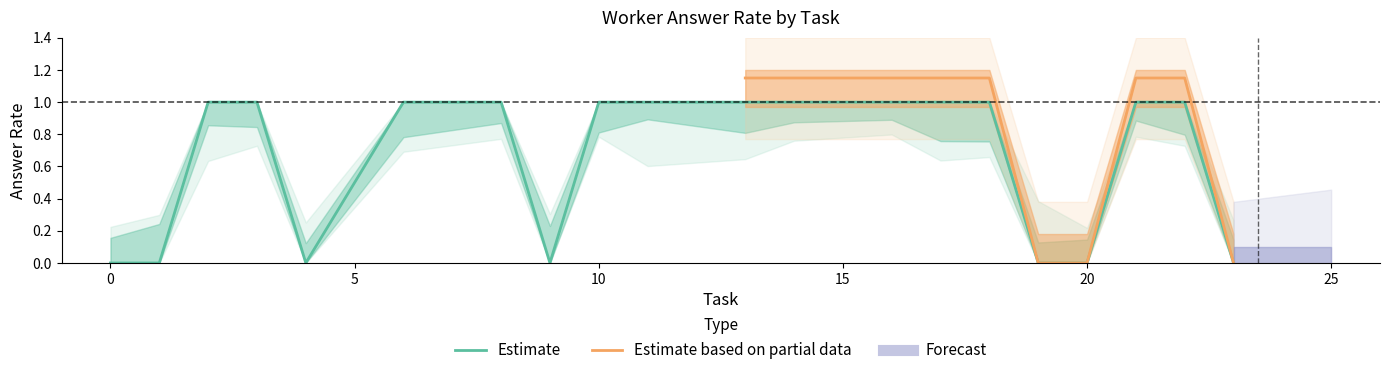

What is the highest value of the lower_worker series?

0.5